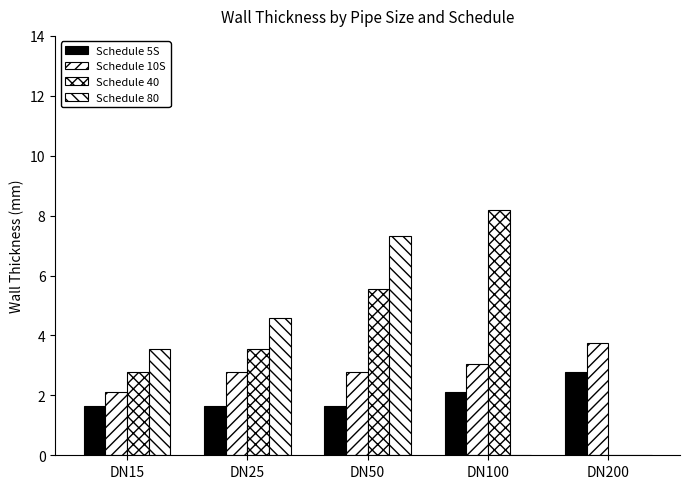

Which series changed the most between DN15 and DN200?

Schedule 80